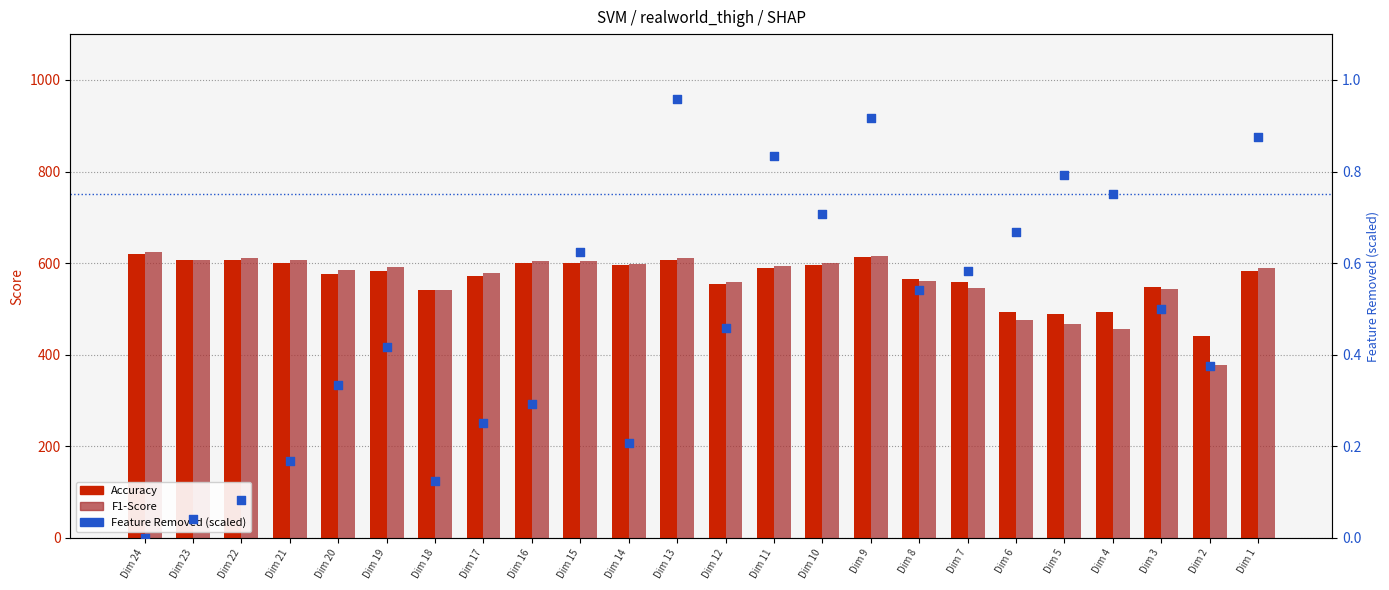

Which series has the largest total across all categories?

Accuracy